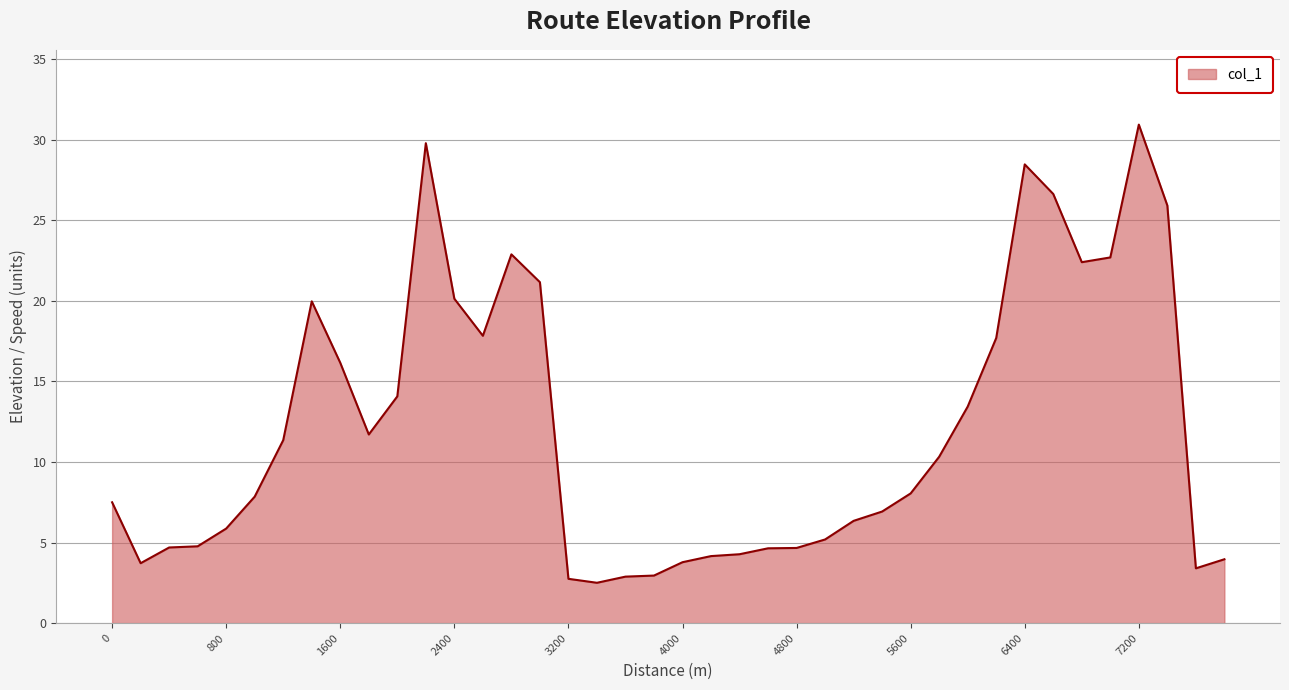

What is the greatest value displayed?

30.9